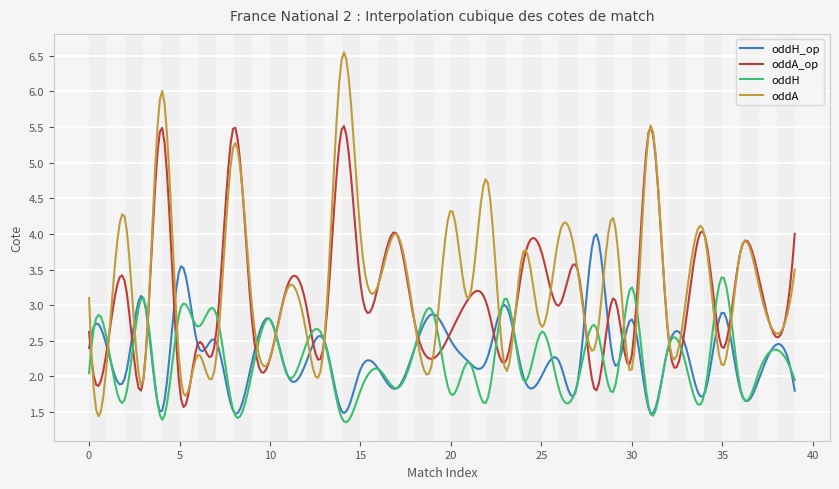

List the series in order of their peak value, lowest first.

oddH, oddH_op, oddA_op, oddA